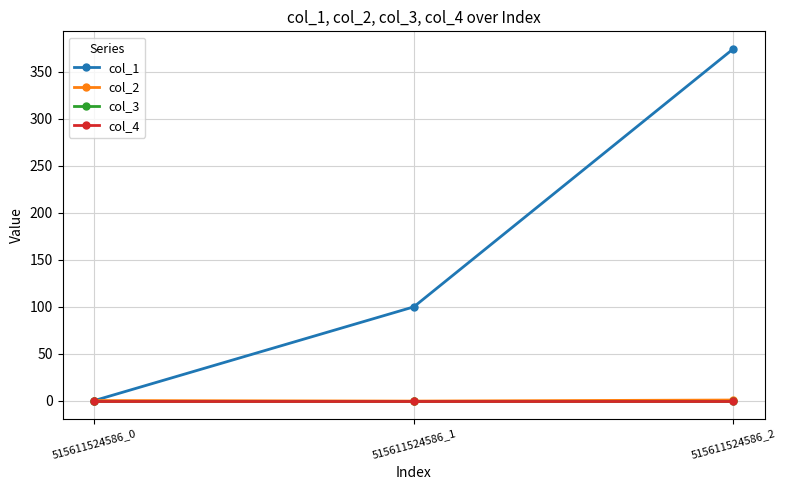

Reading left to right, what are all the values shown in this chart?

col_1: 0.0	99.7	374.1
col_2: 0.0	-0.6	0.5
col_3: 0.0	0.0	0.0
col_4: 0.0	0.0	0.0